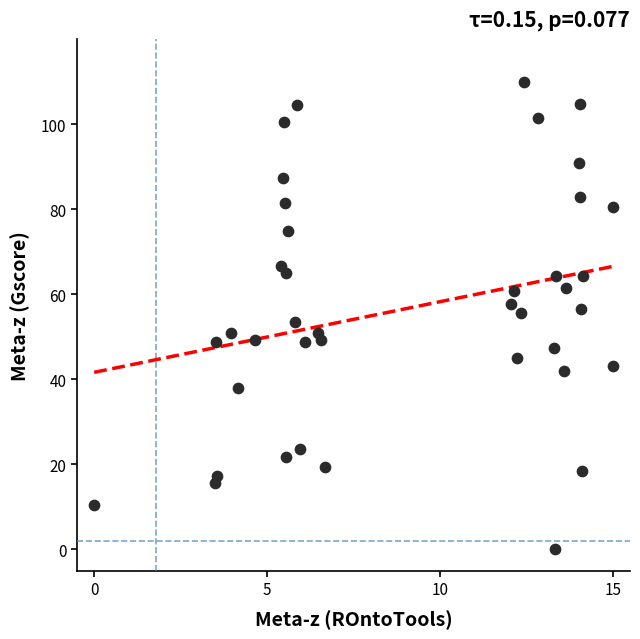

What is the range of X values (max minus min)?

15.0